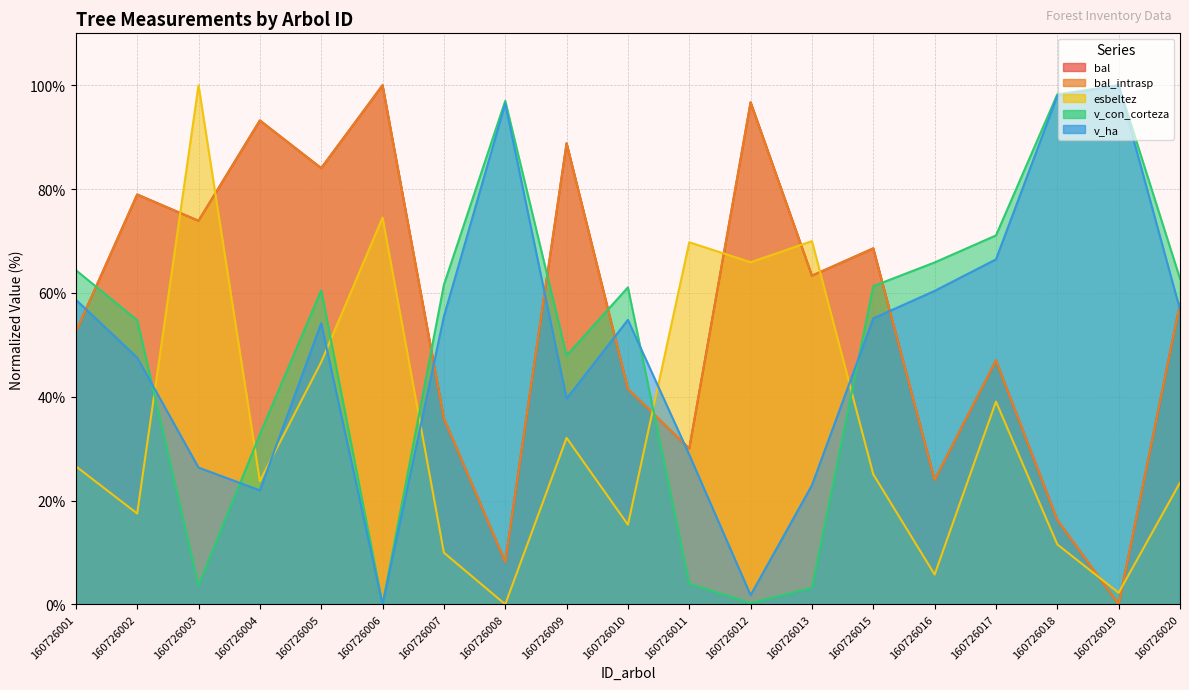

How many data points in bal_intrasp are less than 57?

9